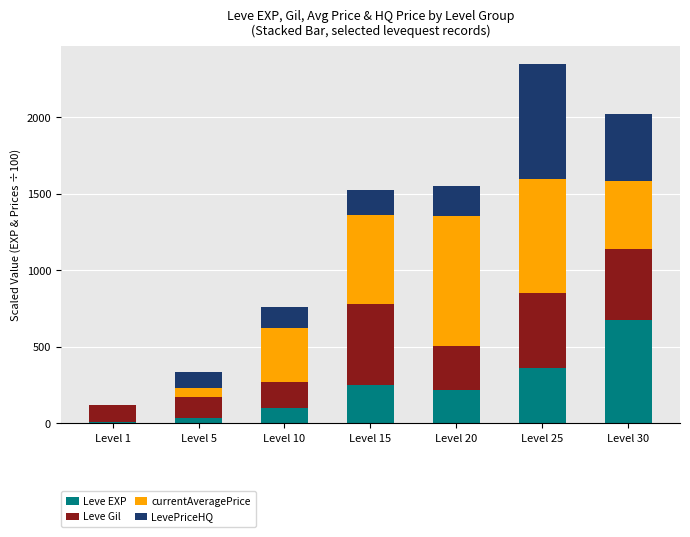

What is the total value across all series at Level 25?

2348.9